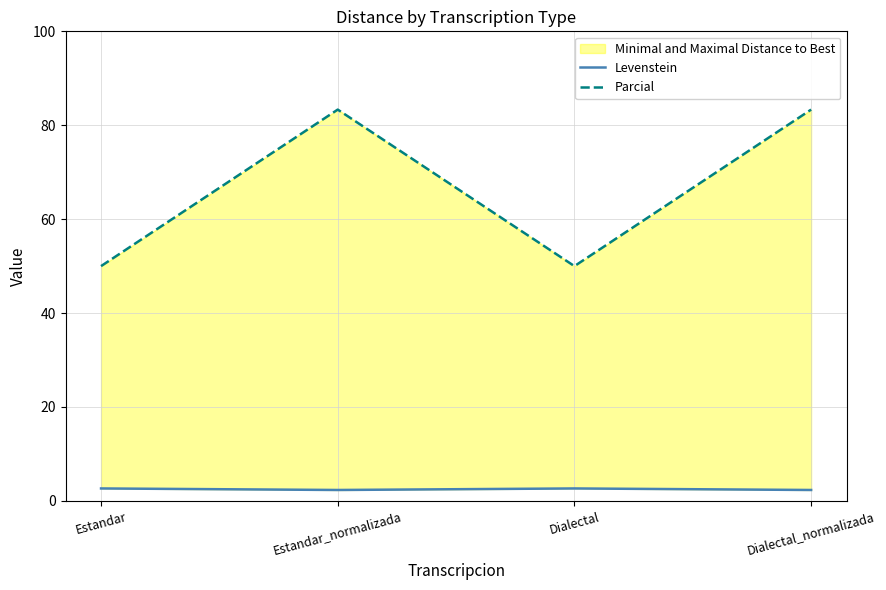

What is the difference between the second highest and minimum values in the Parcial series?

33.3